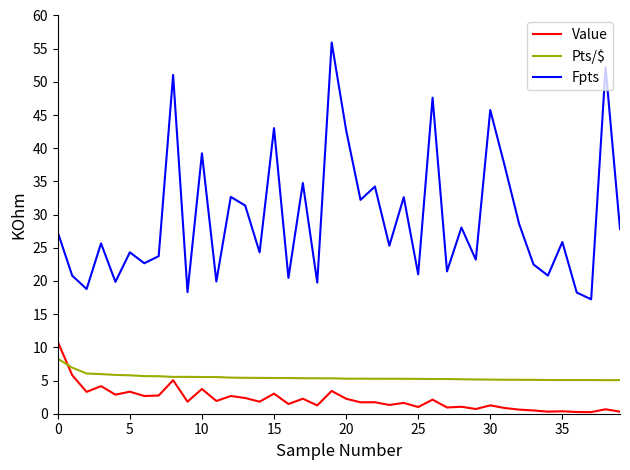

How many interior local valleys does the Fpts series have?

15